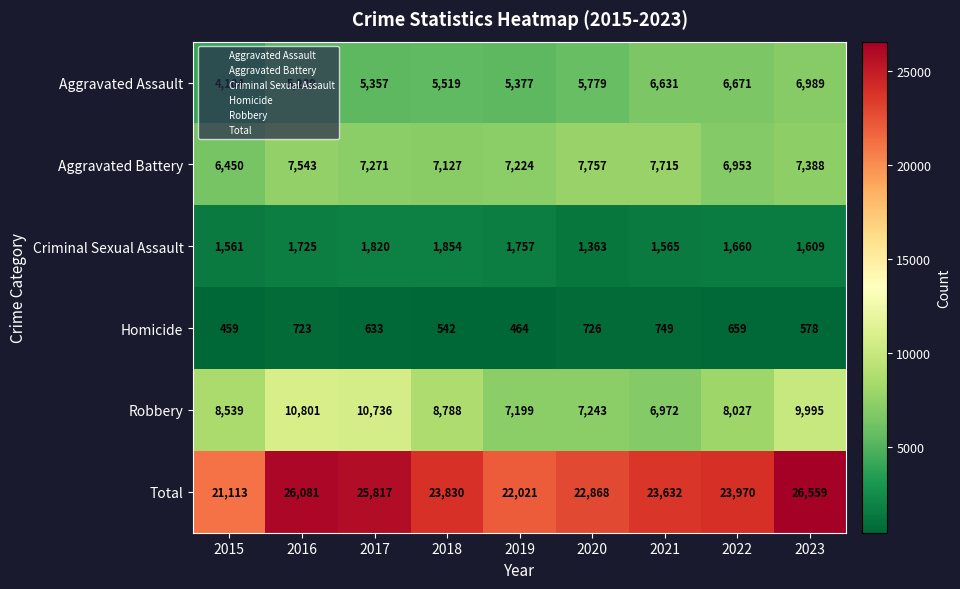

What is the maximum value shown in the chart?

26559